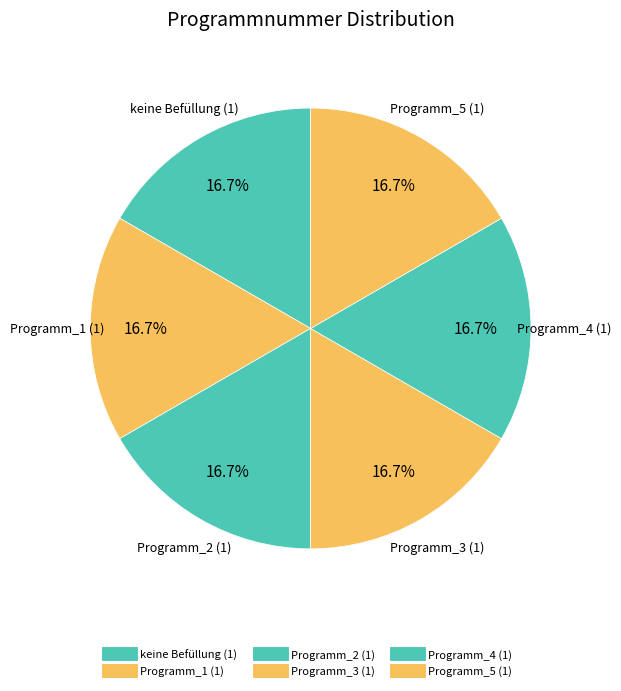

How many slices are in this pie chart?

6